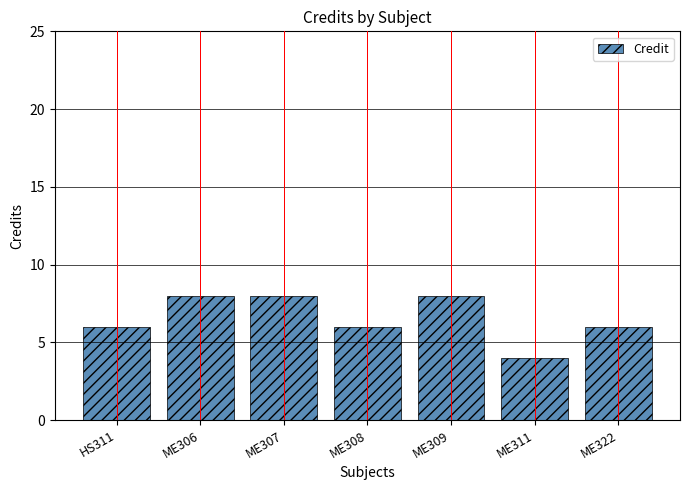

The chart shows a value of 3 at ME306. True or false?

False